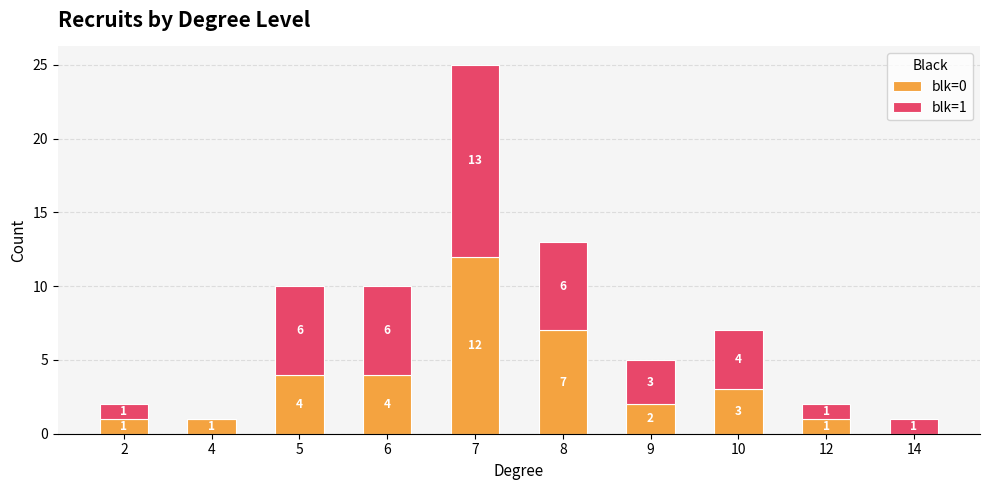

What is the total value across all series at 2?

2